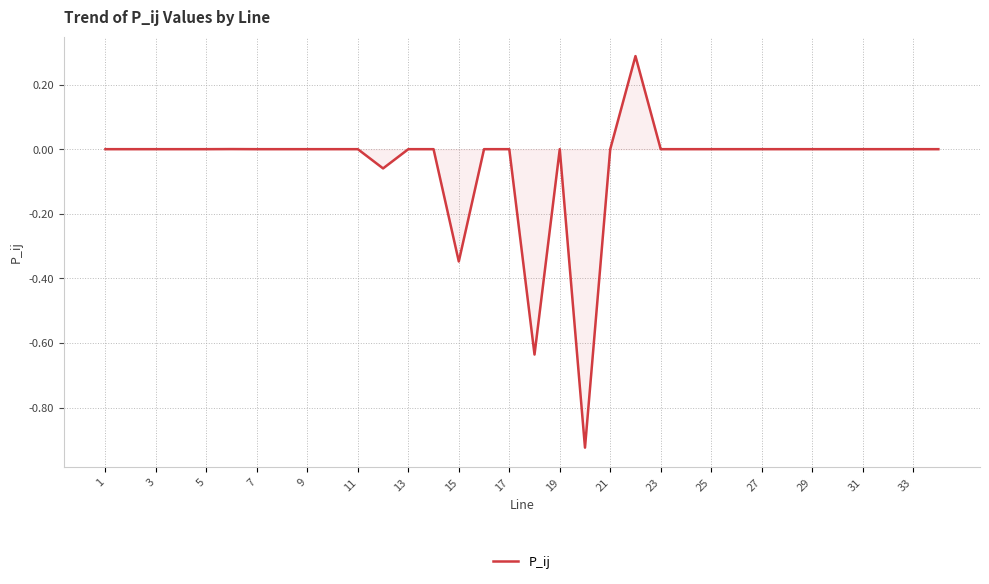

What is the maximum value shown in the chart?

0.3